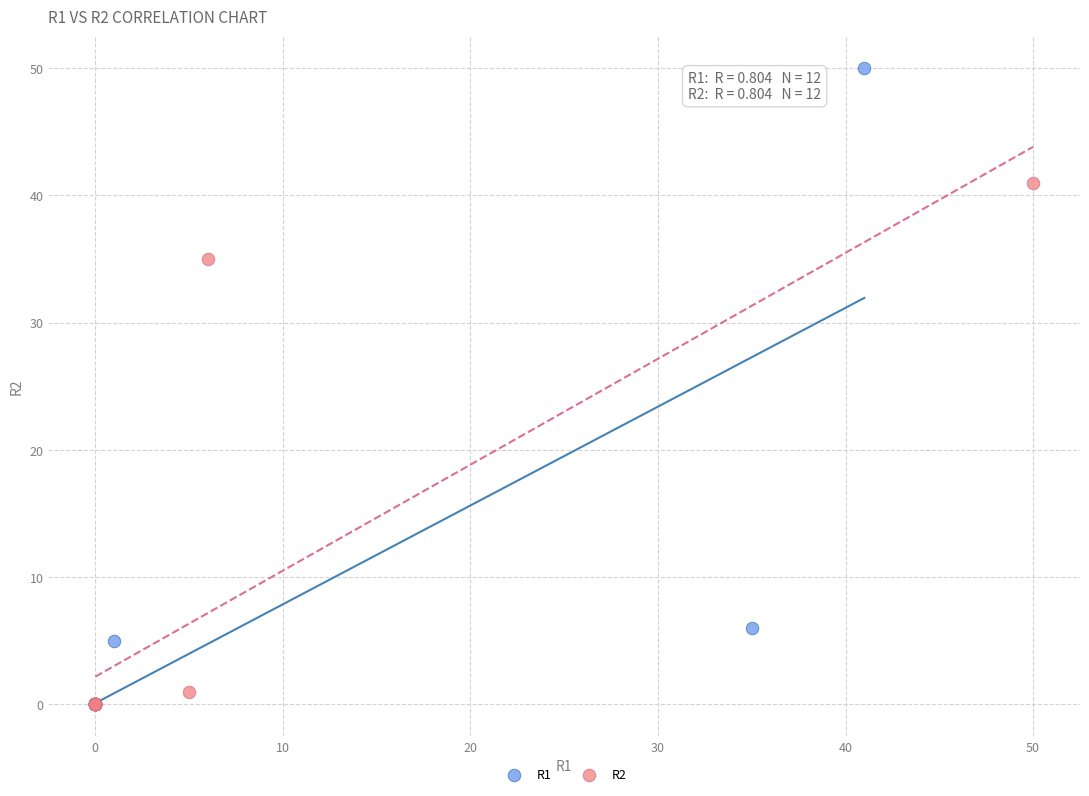

Which series has the largest Y range (max minus min)?

R1